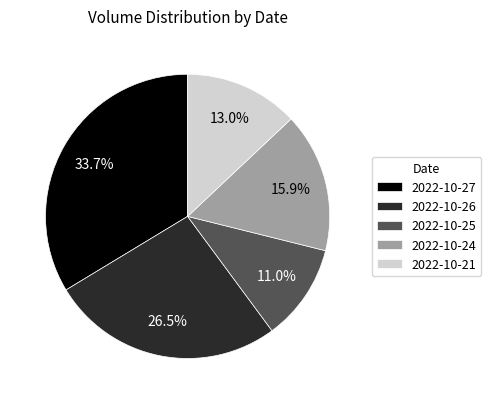

Count the number of slices in the pie.

5